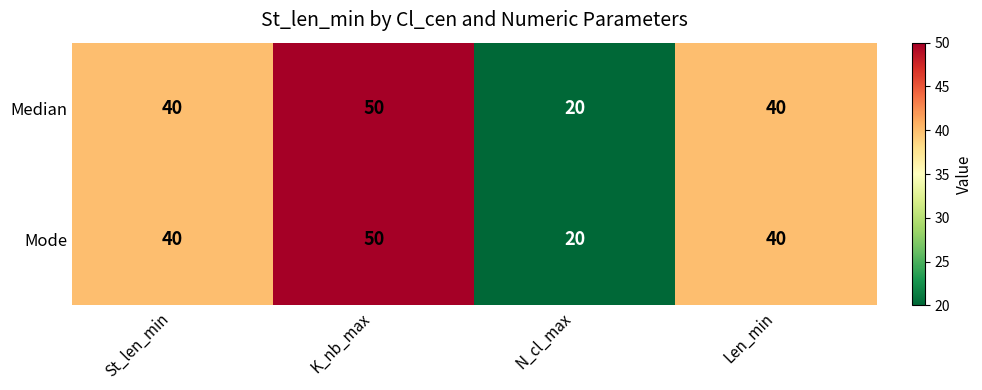

What is the total value across all series at Len_min?

80